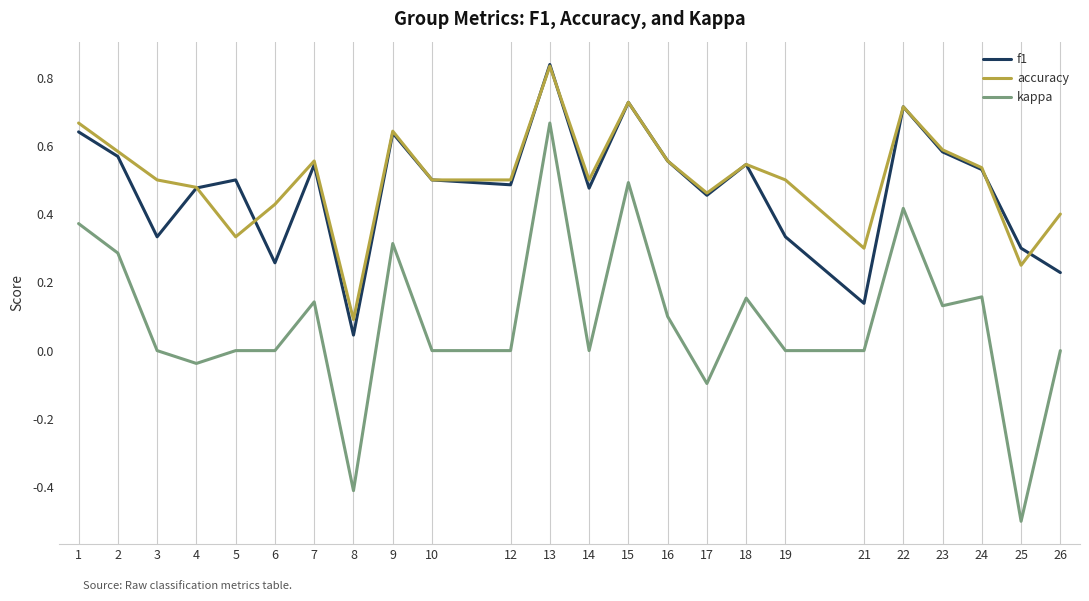

Which label corresponds to the largest value in the chart?

13